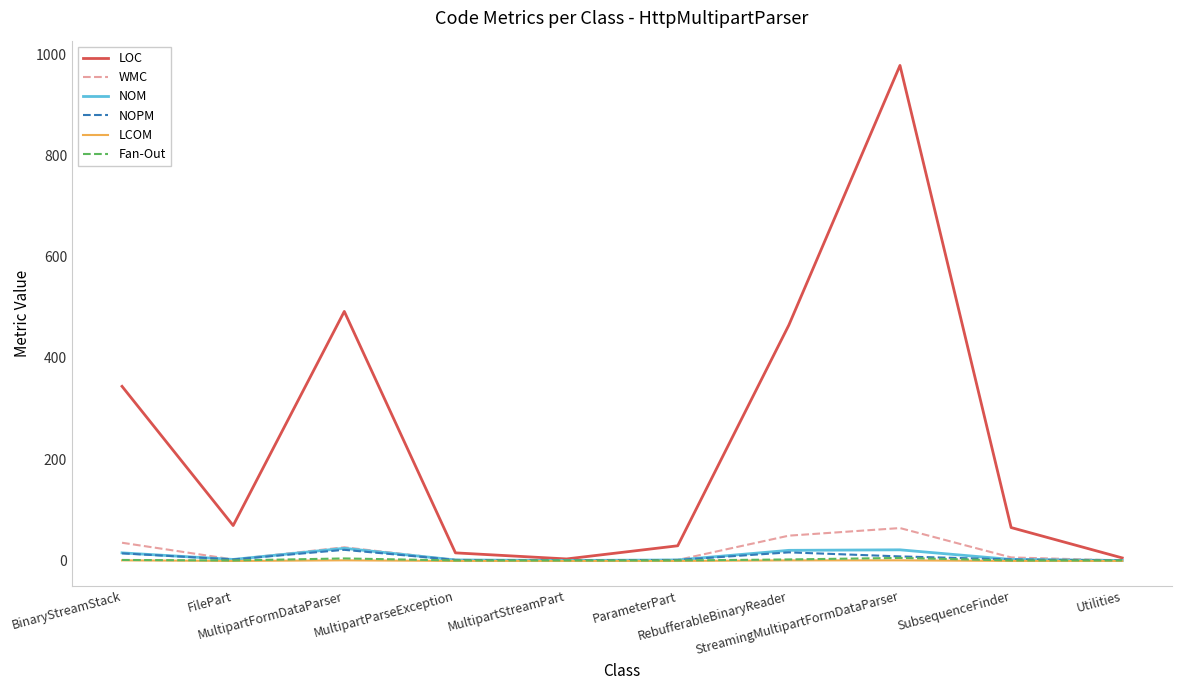

Which series has the widest spread of values?

LOC